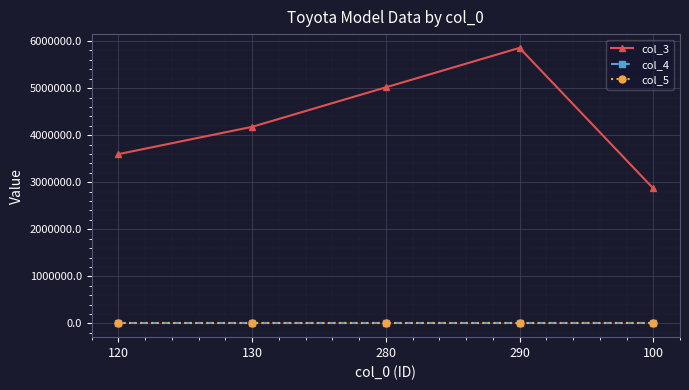

What is the average value of the col_5 series?

10